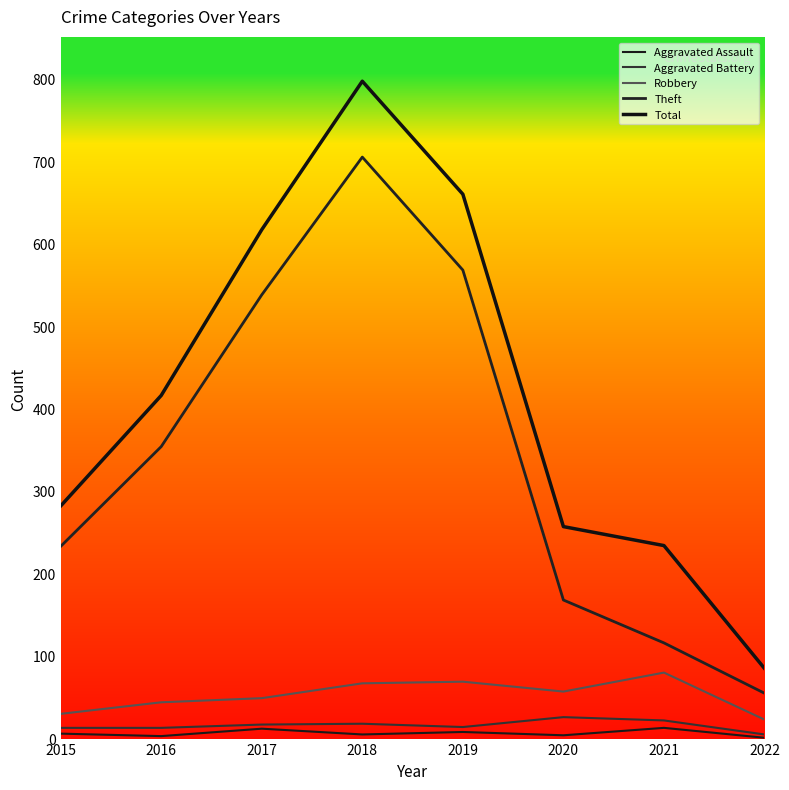

Where does the Total series first go above 416?

2017